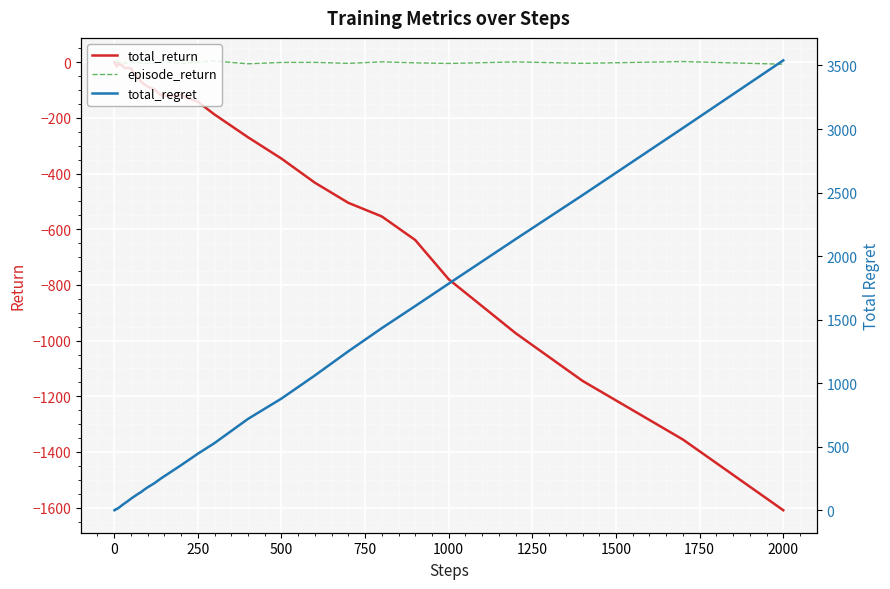

Rank the series by their maximum value, from lowest to highest.

total_return, episode_return, total_regret